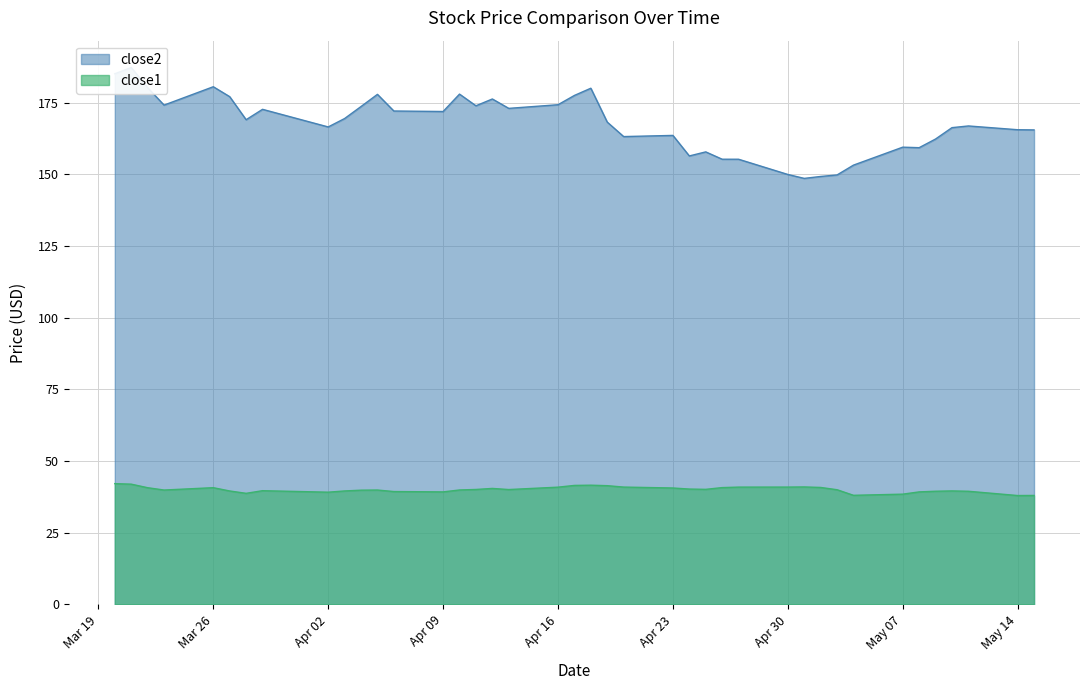

What is the difference between the maximum and minimum values in the close1 series?

4.1